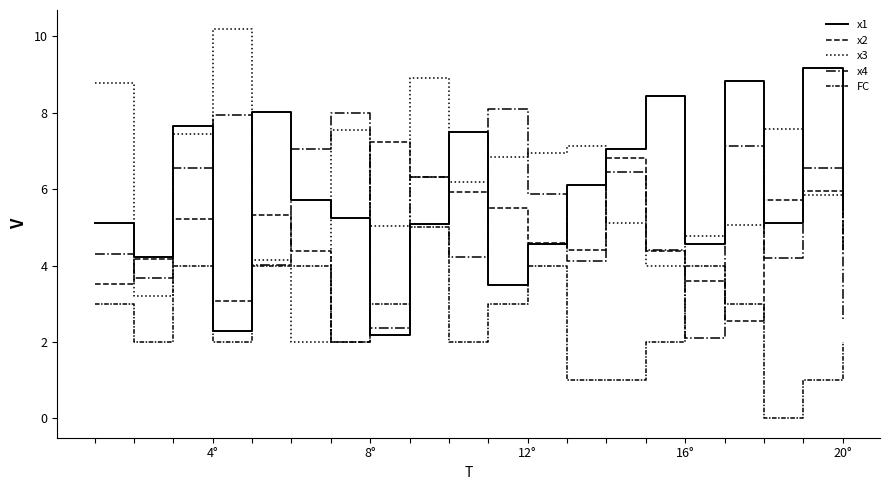

What is the highest value of the x2 series?

7.2